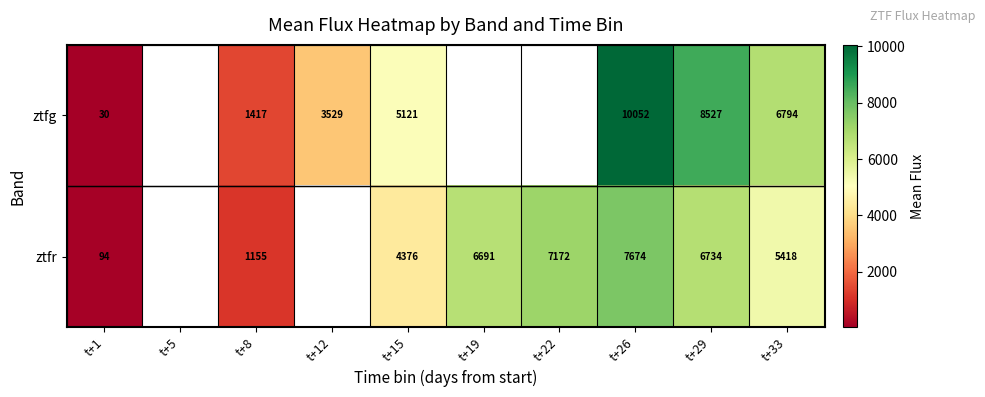

List the series in order of their overall mean, lowest first.

ztfg, ztfr